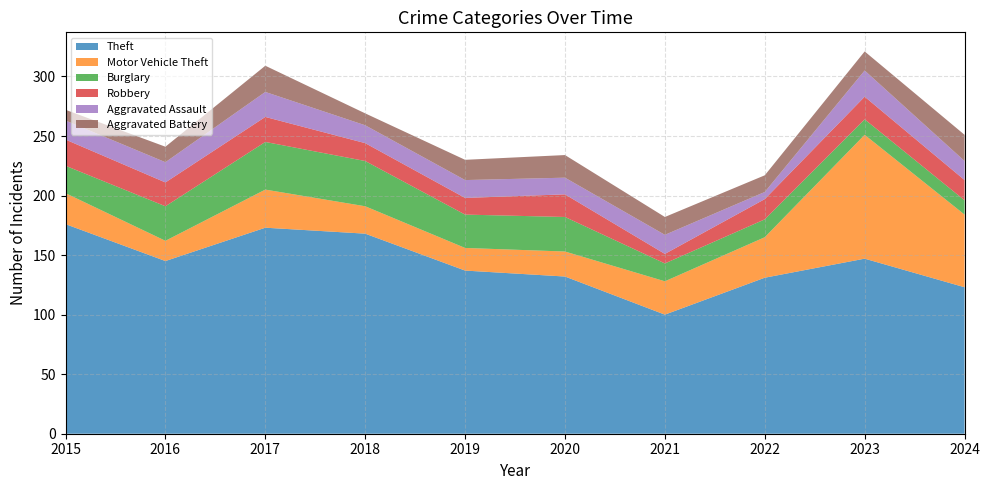

Reading left to right, list all the values displayed in this chart.

Theft: 2015=176	2016=145	2017=173	2018=168	2019=137	2020=132	2021=100	2022=131	2023=147	2024=123
Motor Vehicle Theft: 2015=26	2016=17	2017=32	2018=23	2019=19	2020=21	2021=28	2022=34	2023=104	2024=61
Burglary: 2015=23	2016=29	2017=40	2018=38	2019=28	2020=29	2021=15	2022=15	2023=13	2024=12
Robbery: 2015=22	2016=20	2017=21	2018=15	2019=14	2020=19	2021=8	2022=17	2023=19	2024=17
Aggravated Assault: 2015=16	2016=17	2017=21	2018=15	2019=15	2020=14	2021=16	2022=6	2023=22	2024=16
Aggravated Battery: 2015=9	2016=13	2017=22	2018=10	2019=17	2020=19	2021=15	2022=14	2023=16	2024=22